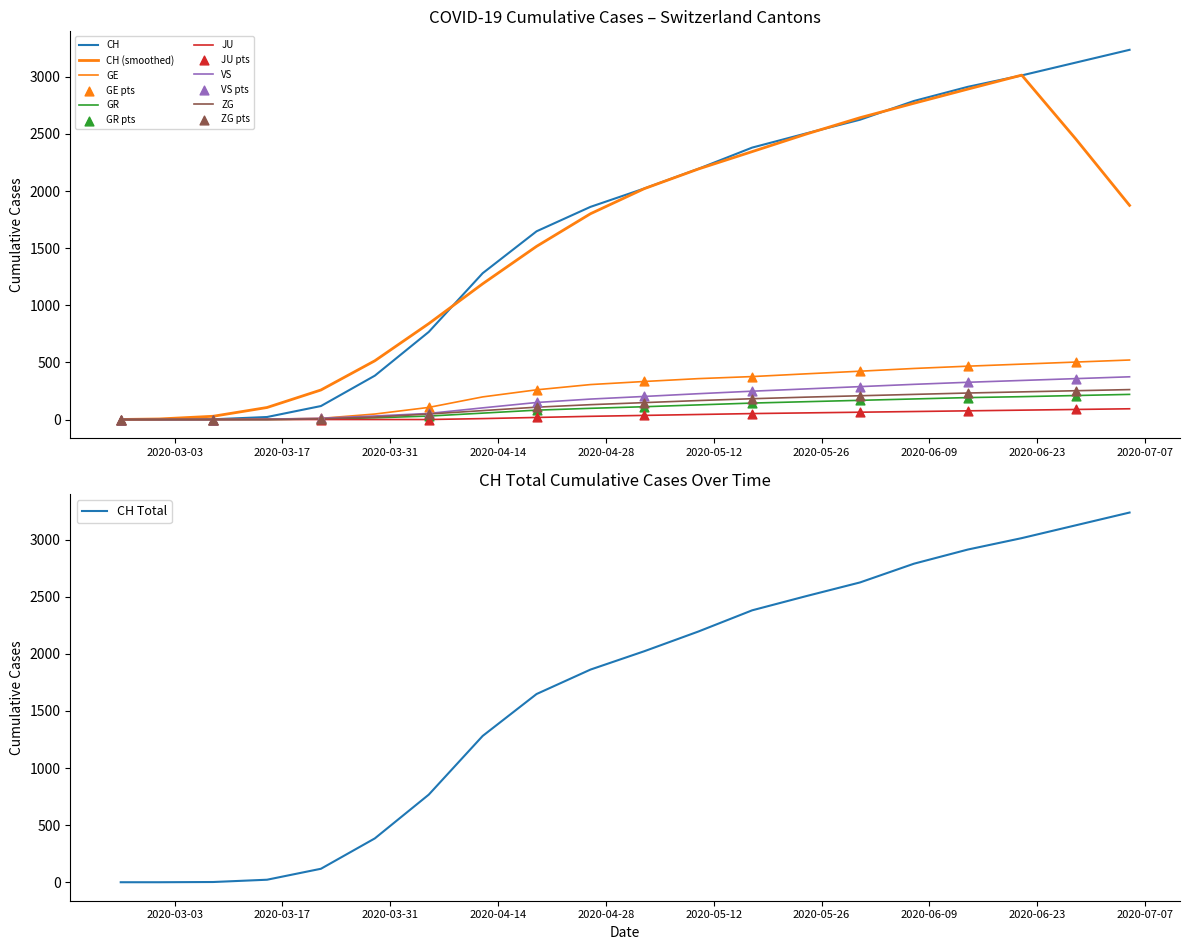

What is the total value across all series at 2020-05-24?

3583